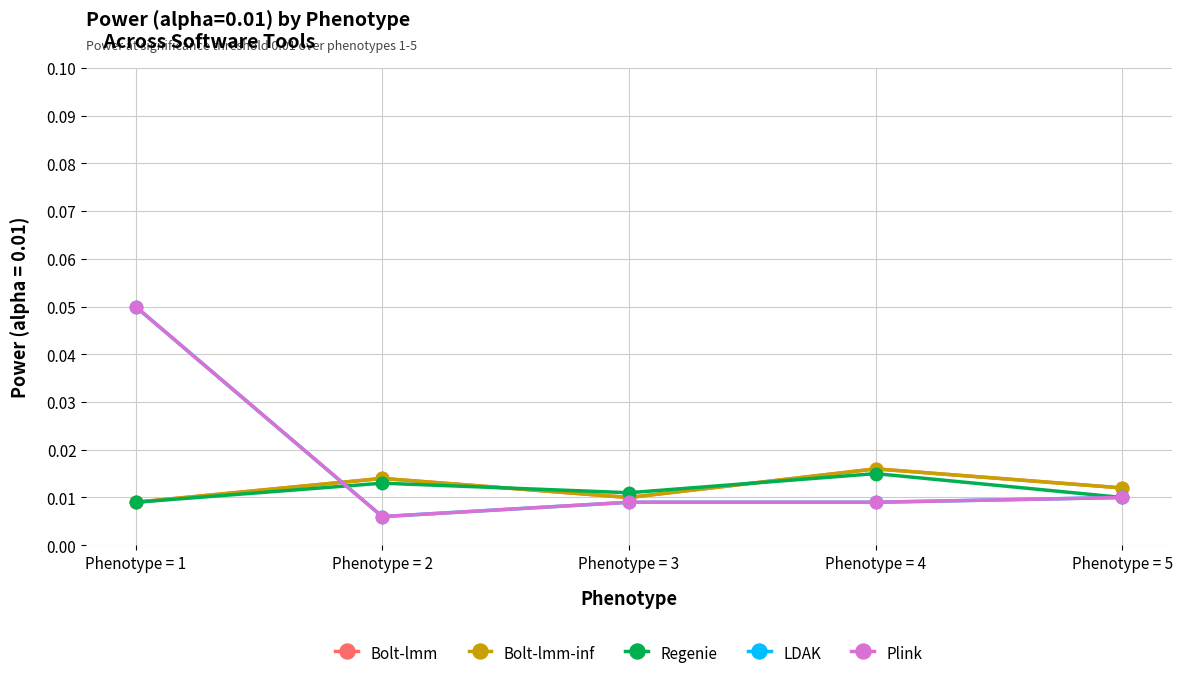

Is the value of LDAK at Phenotype = 4 greater than the value of Regenie at Phenotype = 5?

No